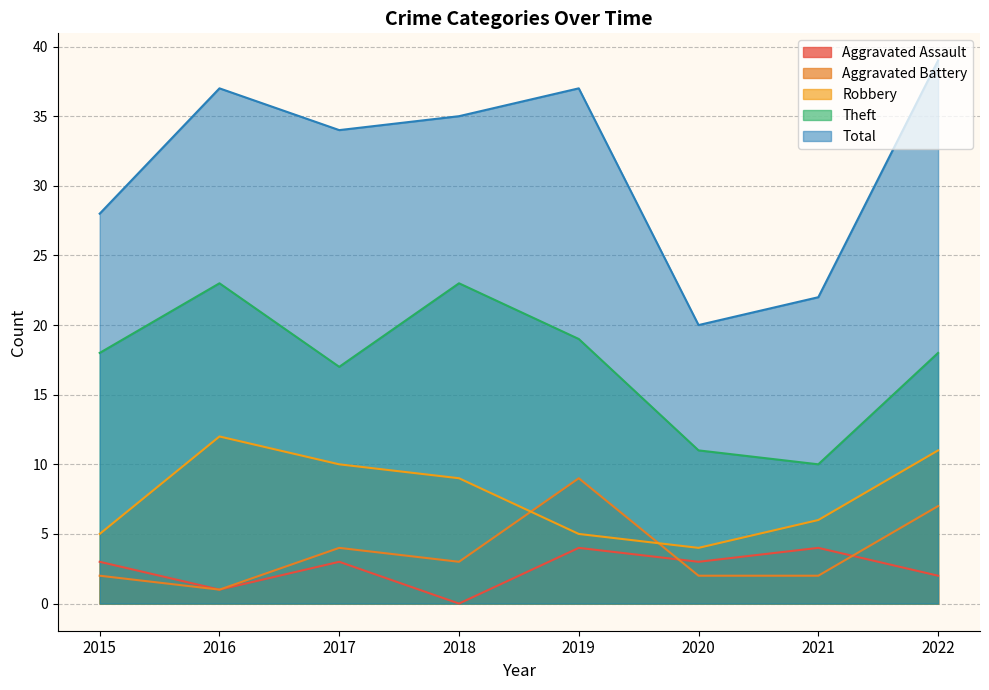

What is the sum of the Theft values at 2016 and 2018?

46